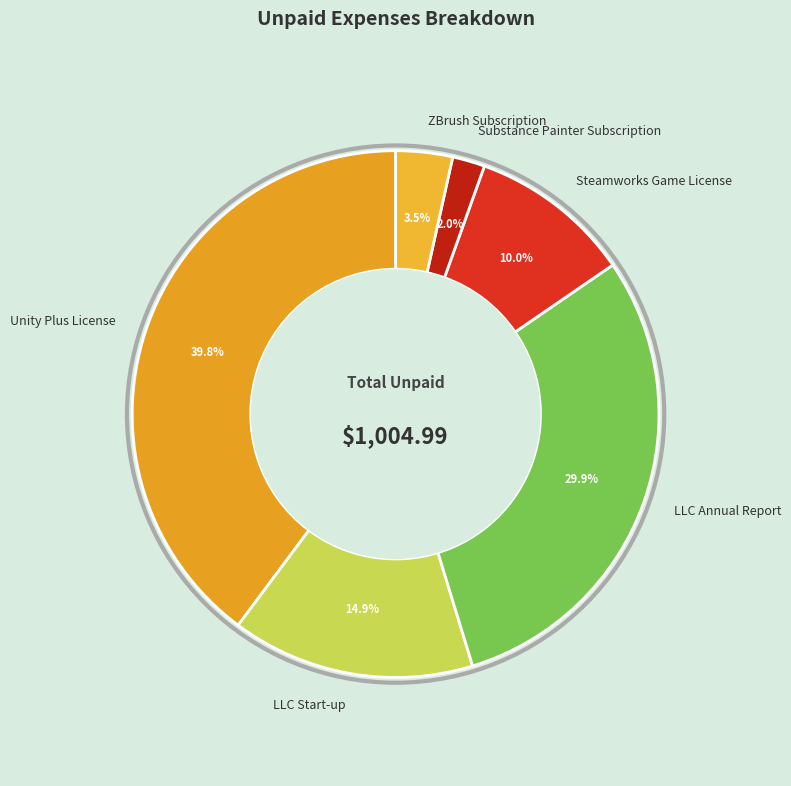

The Substance Painter Subscription slice represents 2% of the pie. True or false?

True